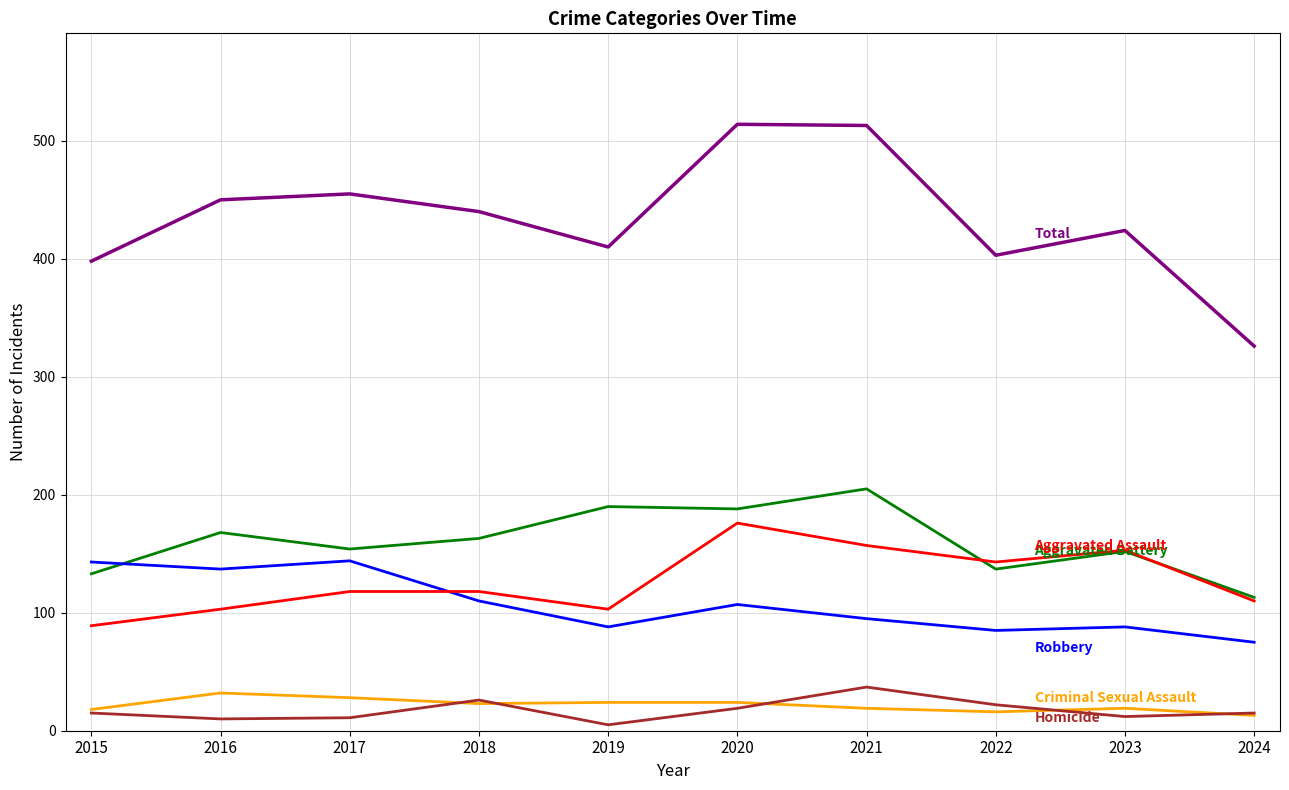

What is the total value across all series at 2024?

652